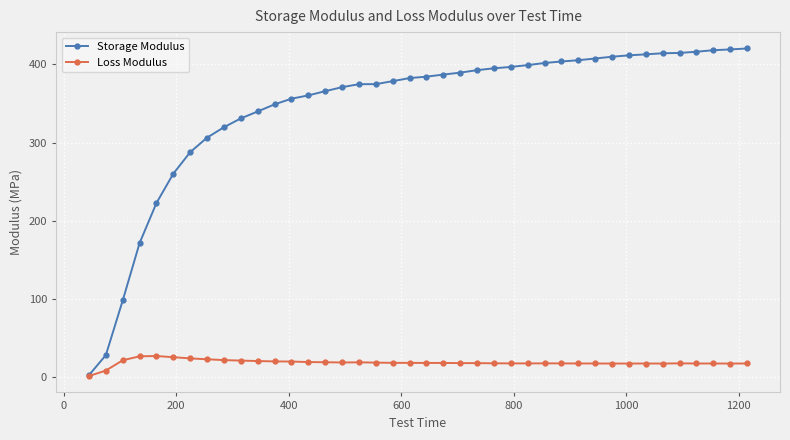

List the series in order of their overall mean, lowest first.

Loss Modulus, Storage Modulus